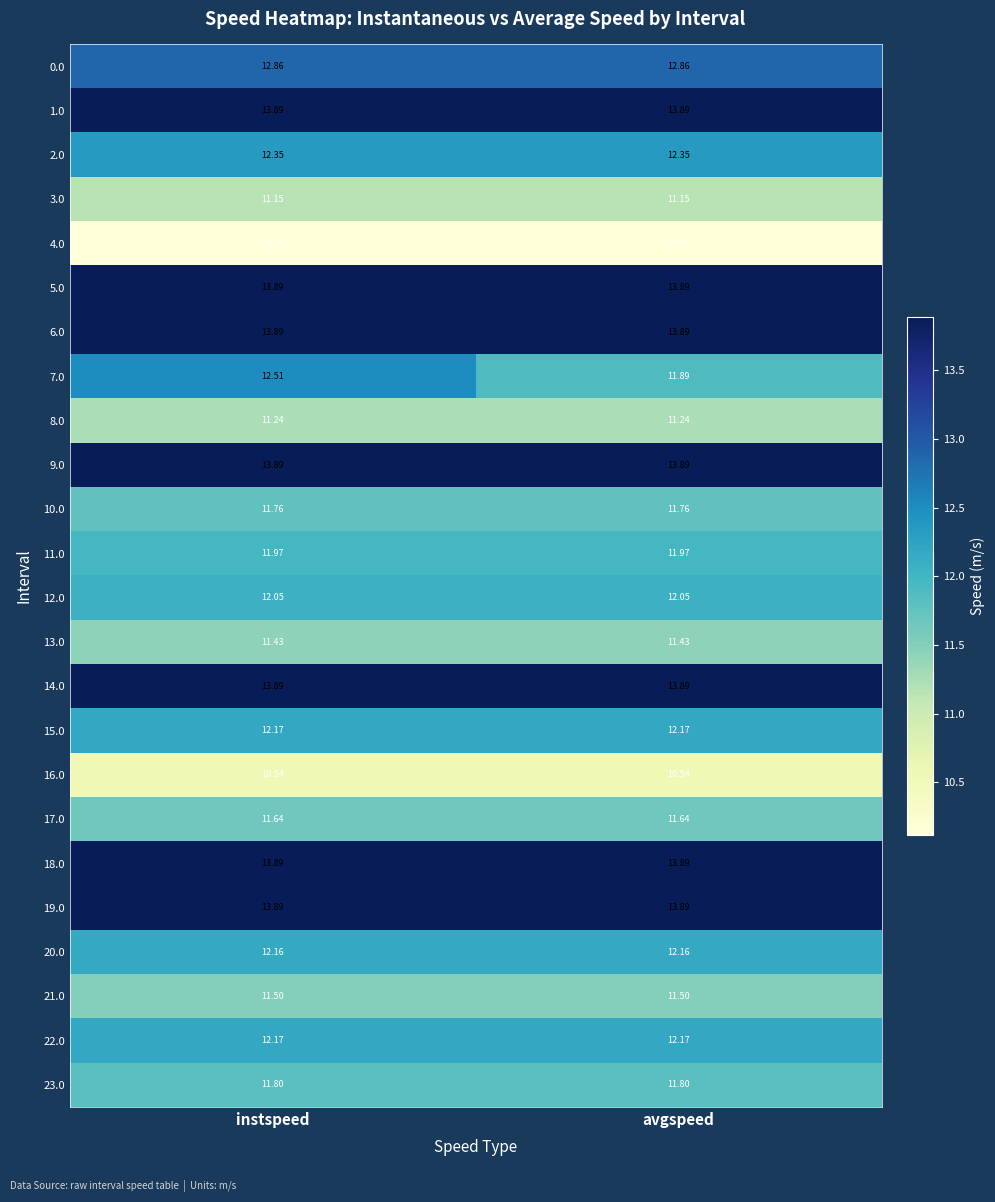

What is the smallest value displayed?

10.1